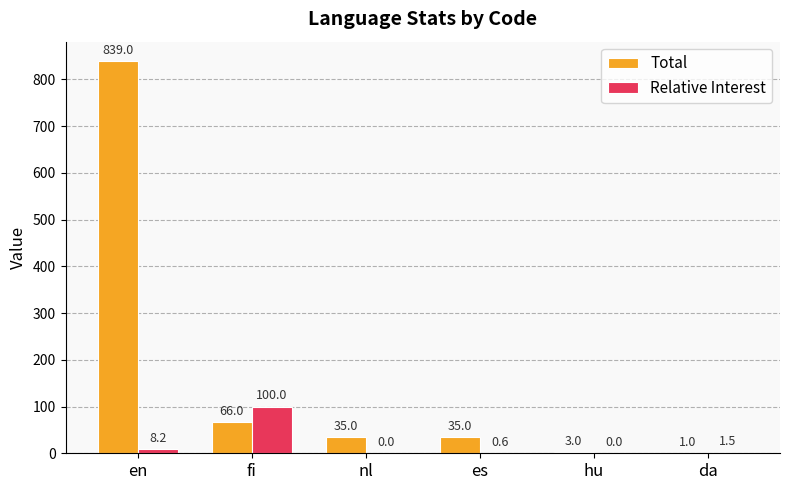

Which series changed the most between es and da?

Total